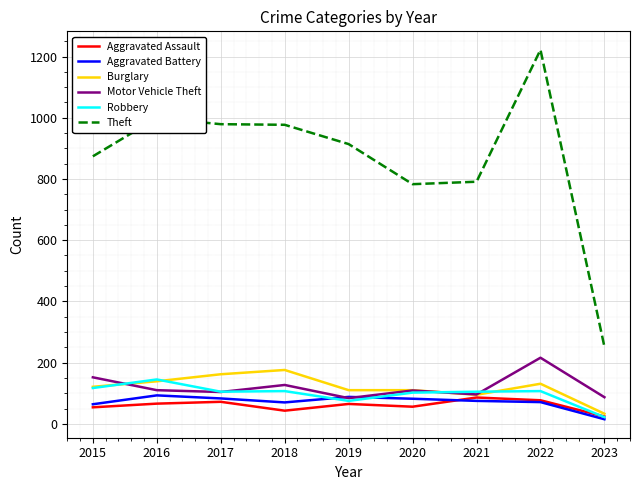

How many lines are shown in the chart?

6